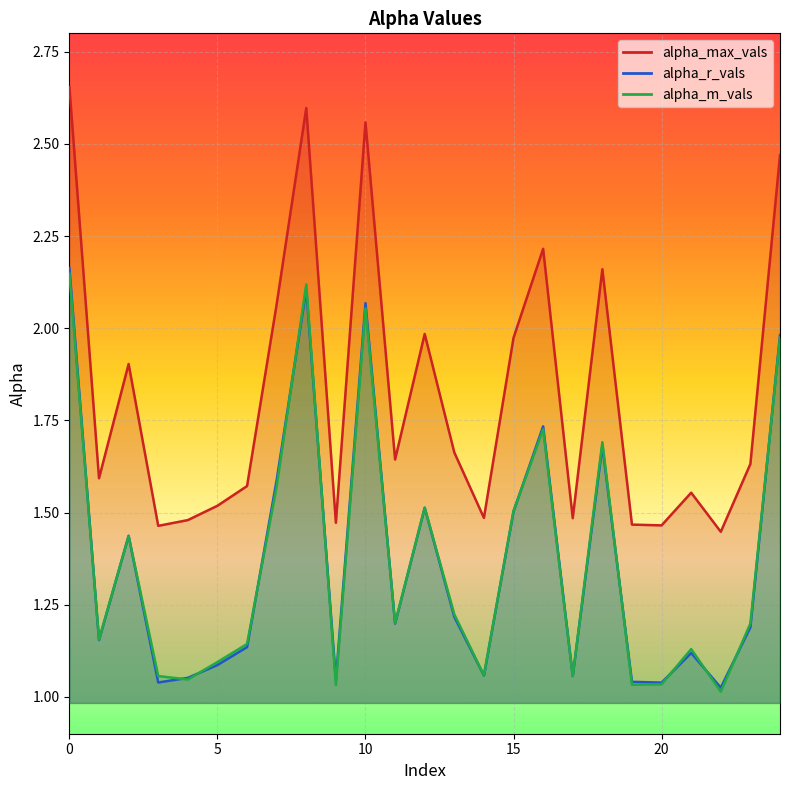

Reading right to left, list all the values displayed in this chart.

alpha_max_vals: 24=2.5	23=1.6	22=1.4	21=1.6	20=1.5	19=1.5	18=2.2	17=1.5	16=2.2	15=2.0	14=1.5	13=1.7	12=2.0	11=1.6	10=2.6	9=1.5	8=2.6	7=2.1	6=1.6	5=1.5	4=1.5	3=1.5	2=1.9	1=1.6	0=2.7
alpha_r_vals: 24=2.0	23=1.2	22=1.0	21=1.1	20=1.0	19=1.0	18=1.7	17=1.1	16=1.7	15=1.5	14=1.1	13=1.2	12=1.5	11=1.2	10=2.1	9=1.0	8=2.1	7=1.6	6=1.1	5=1.1	4=1.1	3=1.0	2=1.4	1=1.2	0=2.2
alpha_m_vals: 24=2.0	23=1.2	22=1.0	21=1.1	20=1.0	19=1.0	18=1.7	17=1.1	16=1.7	15=1.5	14=1.1	13=1.2	12=1.5	11=1.2	10=2.1	9=1.0	8=2.1	7=1.6	6=1.1	5=1.1	4=1.0	3=1.1	2=1.4	1=1.2	0=2.1